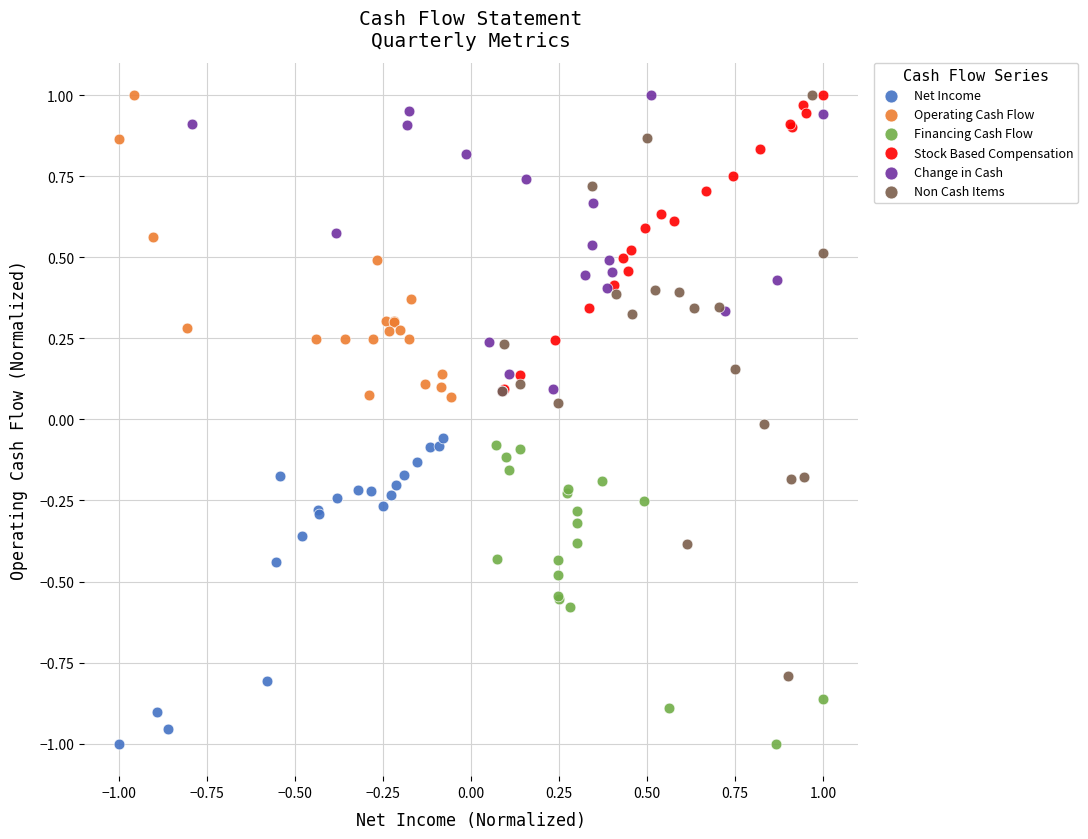

Which series has the widest spread of Y values?

Non Cash Items